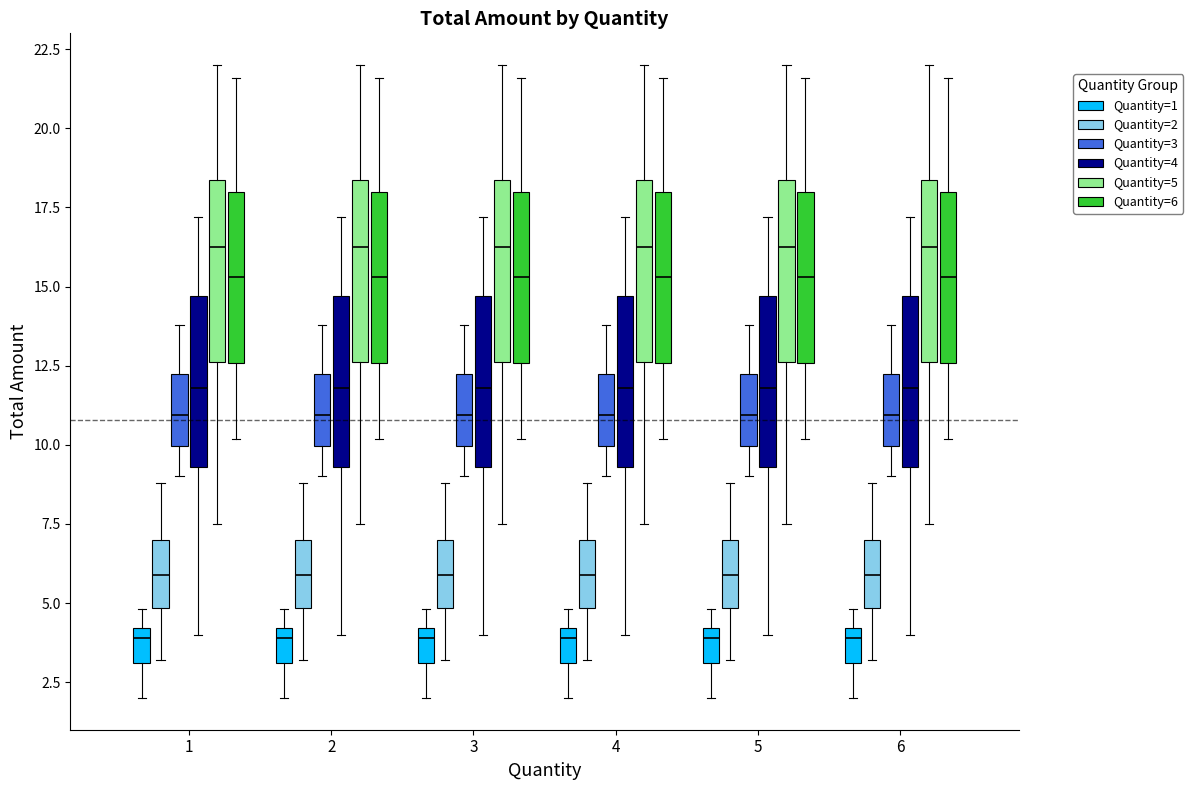

Reading left to right, read every box against the y-axis: the position of its median line, the range the box covers, and the ends of its whiskers. The values are not printed on the chart, so give them approximately, as read against the axis.

1 (Quantity=1): median 4.0 (just below the box's upper edge), box 3.0 to 4.0, whiskers 2.0 to 5.0
1 (Quantity=2): median 6.0, box 5.0 to 7.0, whiskers 3.0 to 9.0
1 (Quantity=3): median 11.0, box 10.0 to 12.0, whiskers 9.0 to 14.0
1 (Quantity=4): median 12.0, box 9.5 to 14.5, whiskers 4.0 to 17.0
1 (Quantity=5): median 16.5, box 12.5 to 18.5, whiskers 7.5 to 22.0
1 (Quantity=6): median 15.5, box 12.5 to 18.0, whiskers 10.0 to 21.5
2 (Quantity=1): median 4.0 (just below the box's upper edge), box 3.0 to 4.0, whiskers 2.0 to 5.0
2 (Quantity=2): median 6.0, box 5.0 to 7.0, whiskers 3.0 to 9.0
2 (Quantity=3): median 11.0, box 10.0 to 12.0, whiskers 9.0 to 14.0
2 (Quantity=4): median 12.0, box 9.5 to 14.5, whiskers 4.0 to 17.0
2 (Quantity=5): median 16.5, box 12.5 to 18.5, whiskers 7.5 to 22.0
2 (Quantity=6): median 15.5, box 12.5 to 18.0, whiskers 10.0 to 21.5
3 (Quantity=1): median 4.0 (just below the box's upper edge), box 3.0 to 4.0, whiskers 2.0 to 5.0
3 (Quantity=2): median 6.0, box 5.0 to 7.0, whiskers 3.0 to 9.0
3 (Quantity=3): median 11.0, box 10.0 to 12.0, whiskers 9.0 to 14.0
3 (Quantity=4): median 12.0, box 9.5 to 14.5, whiskers 4.0 to 17.0
3 (Quantity=5): median 16.5, box 12.5 to 18.5, whiskers 7.5 to 22.0
3 (Quantity=6): median 15.5, box 12.5 to 18.0, whiskers 10.0 to 21.5
4 (Quantity=1): median 4.0 (just below the box's upper edge), box 3.0 to 4.0, whiskers 2.0 to 5.0
4 (Quantity=2): median 6.0, box 5.0 to 7.0, whiskers 3.0 to 9.0
4 (Quantity=3): median 11.0, box 10.0 to 12.0, whiskers 9.0 to 14.0
4 (Quantity=4): median 12.0, box 9.5 to 14.5, whiskers 4.0 to 17.0
4 (Quantity=5): median 16.5, box 12.5 to 18.5, whiskers 7.5 to 22.0
4 (Quantity=6): median 15.5, box 12.5 to 18.0, whiskers 10.0 to 21.5
5 (Quantity=1): median 4.0 (just below the box's upper edge), box 3.0 to 4.0, whiskers 2.0 to 5.0
5 (Quantity=2): median 6.0, box 5.0 to 7.0, whiskers 3.0 to 9.0
5 (Quantity=3): median 11.0, box 10.0 to 12.0, whiskers 9.0 to 14.0
5 (Quantity=4): median 12.0, box 9.5 to 14.5, whiskers 4.0 to 17.0
5 (Quantity=5): median 16.5, box 12.5 to 18.5, whiskers 7.5 to 22.0
5 (Quantity=6): median 15.5, box 12.5 to 18.0, whiskers 10.0 to 21.5
6 (Quantity=1): median 4.0 (just below the box's upper edge), box 3.0 to 4.0, whiskers 2.0 to 5.0
6 (Quantity=2): median 6.0, box 5.0 to 7.0, whiskers 3.0 to 9.0
6 (Quantity=3): median 11.0, box 10.0 to 12.0, whiskers 9.0 to 14.0
6 (Quantity=4): median 12.0, box 9.5 to 14.5, whiskers 4.0 to 17.0
6 (Quantity=5): median 16.5, box 12.5 to 18.5, whiskers 7.5 to 22.0
6 (Quantity=6): median 15.5, box 12.5 to 18.0, whiskers 10.0 to 21.5